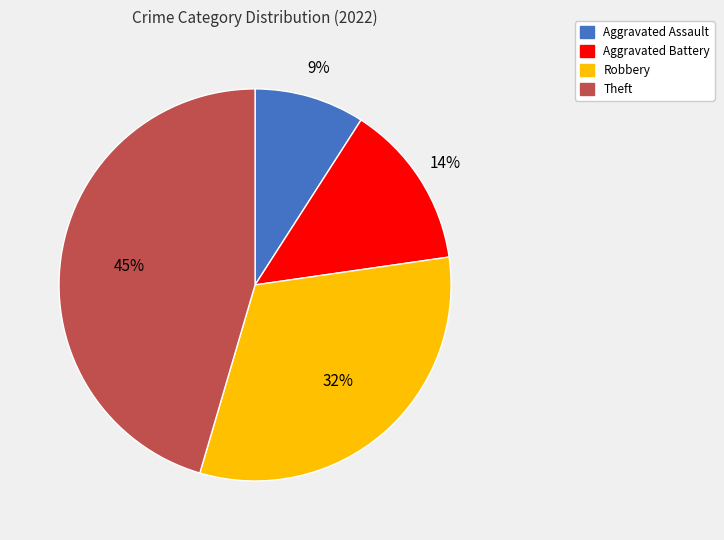

Count the number of slices in the pie.

4